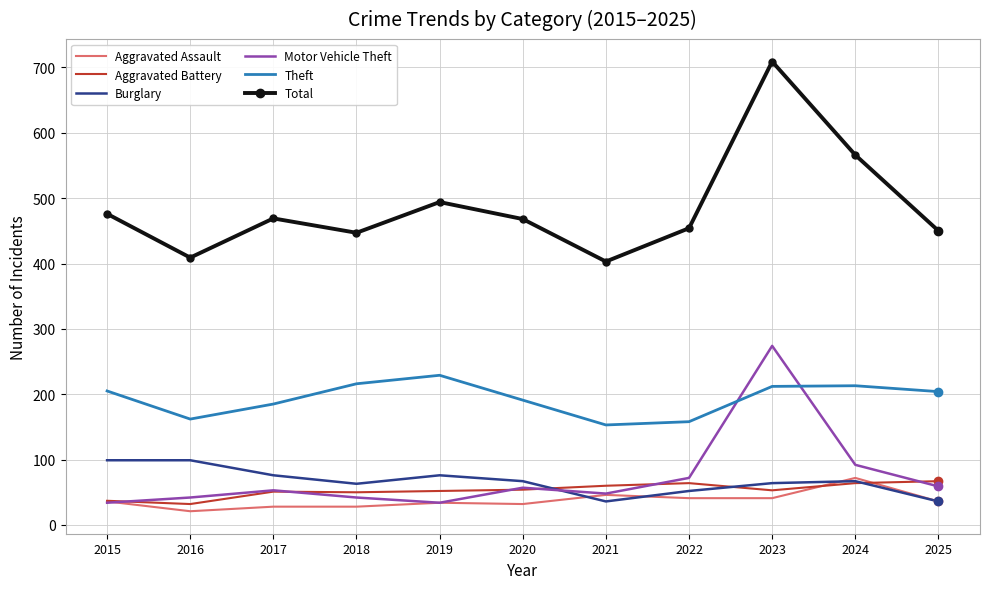

True or false: Aggravated Assault and Total intersect in this chart.

False